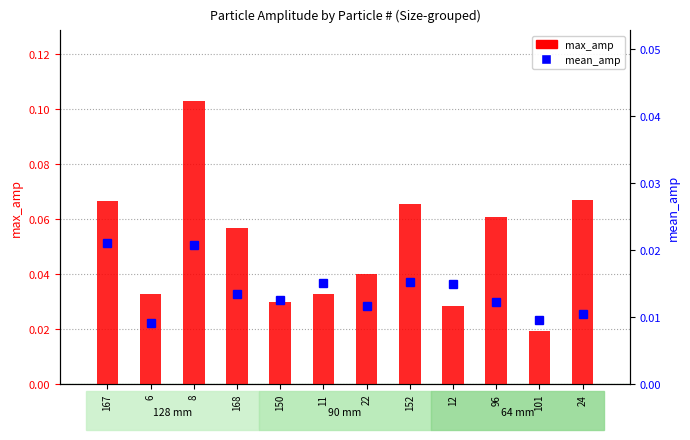

What is the label of the 12th bar from the right?

167